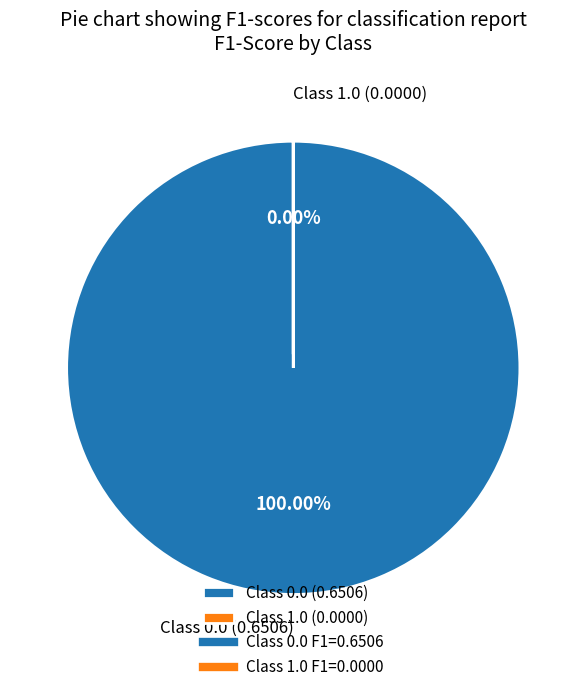

What is the change in value from 0.0 to 1.0?

-0.7